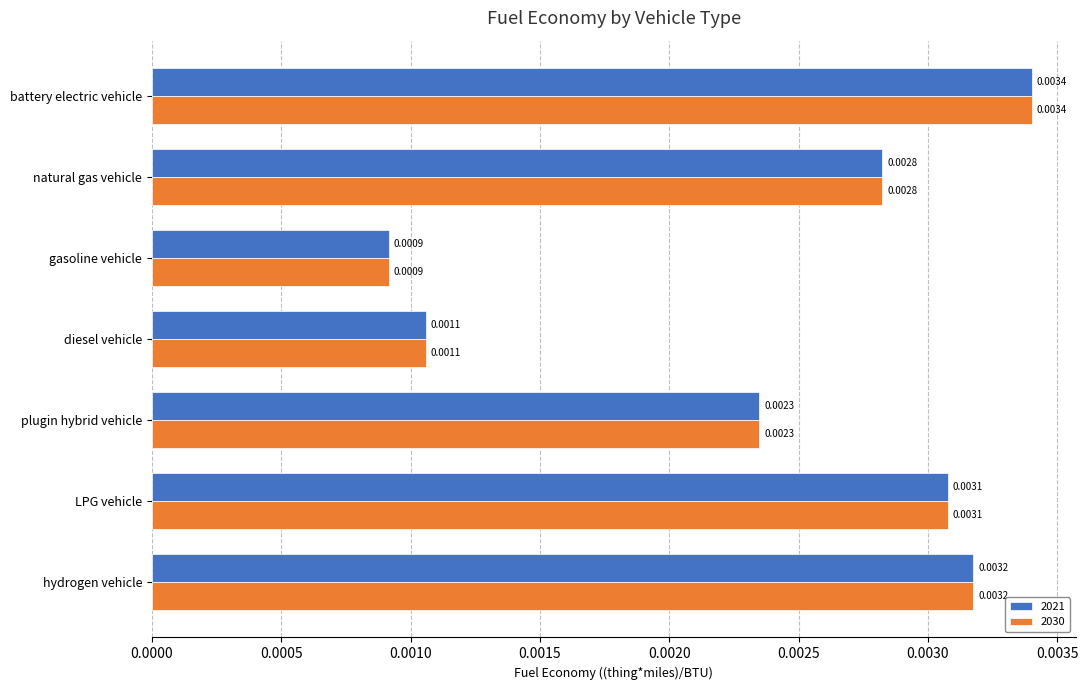

Which label corresponds to the smallest value in the chart?

gasoline vehicle